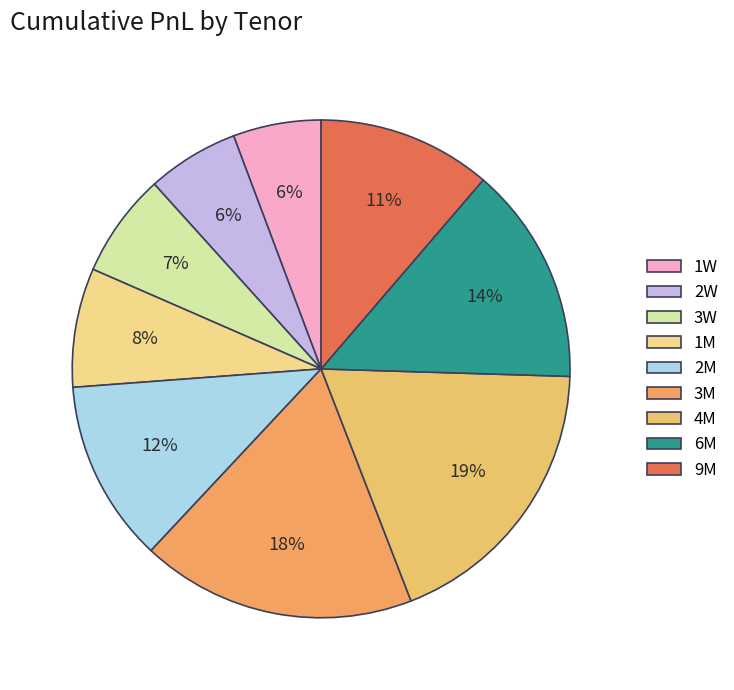

What percentage do 9M and 1W together represent?

17.0%